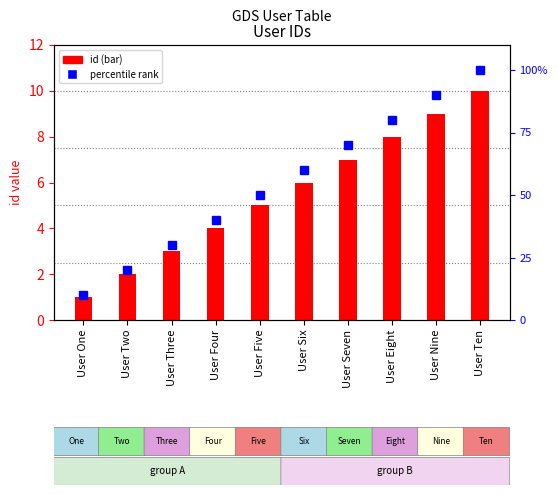

Which series has the largest range (max minus min)?

percentile rank within the sample